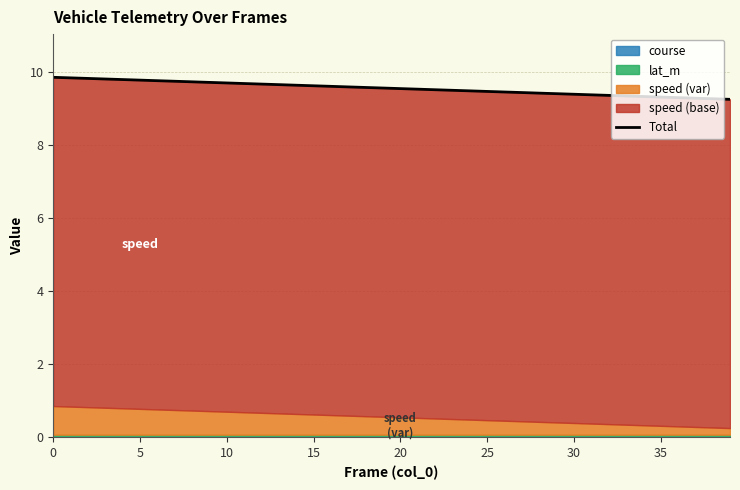

What is the ratio of the value at 20 to the value at 14?

1.0